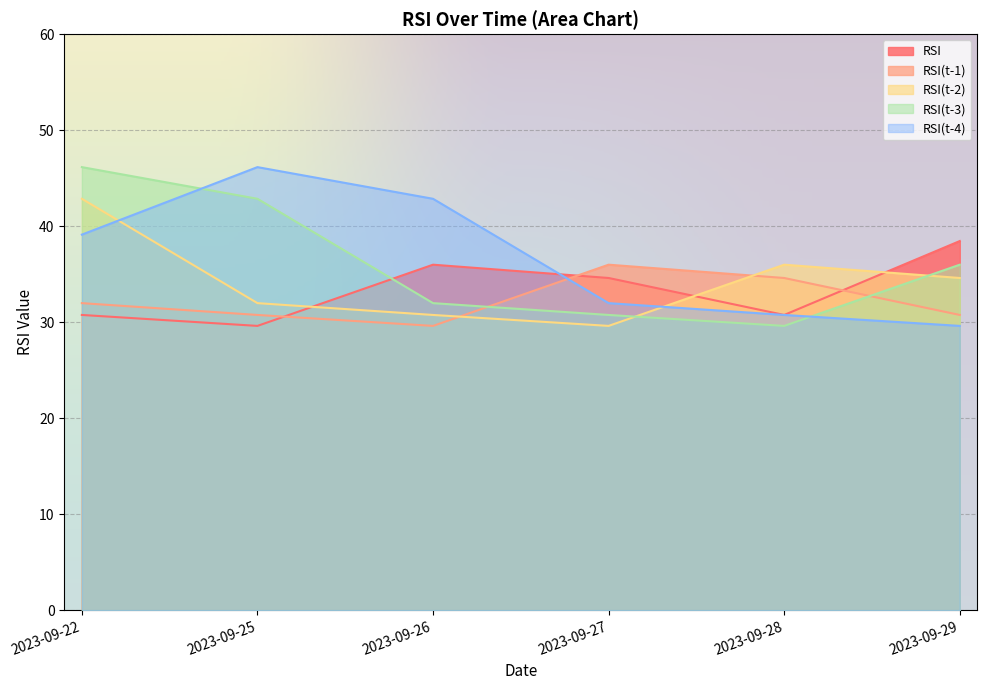

What is the difference between the maximum and minimum values in the RSI(t-2) series?

13.2